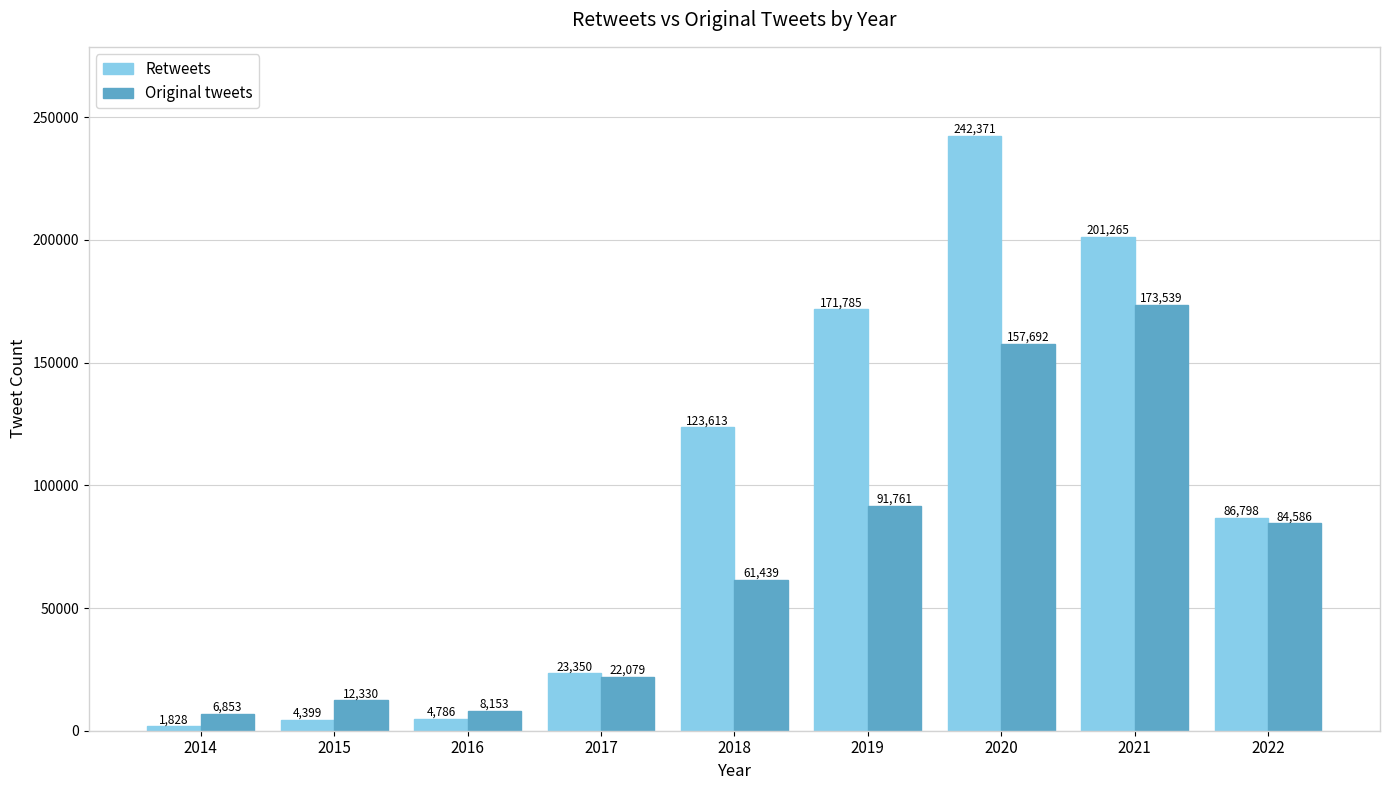

What is the value of the Original tweets bar at the 7th from the left?

157692